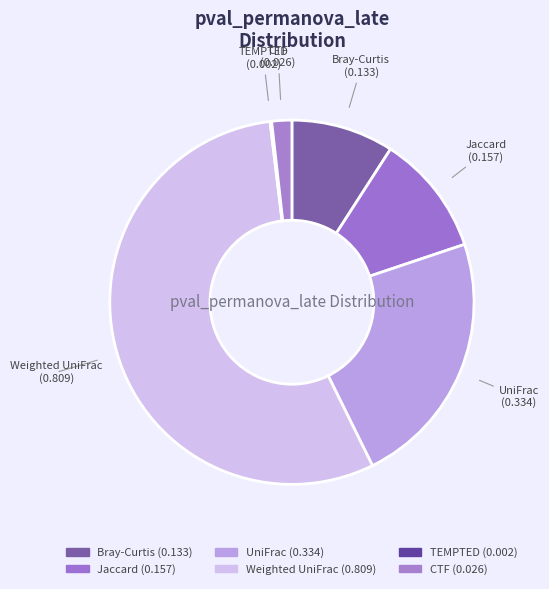

Does Weighted UniFrac account for over 50% of the chart?

Yes